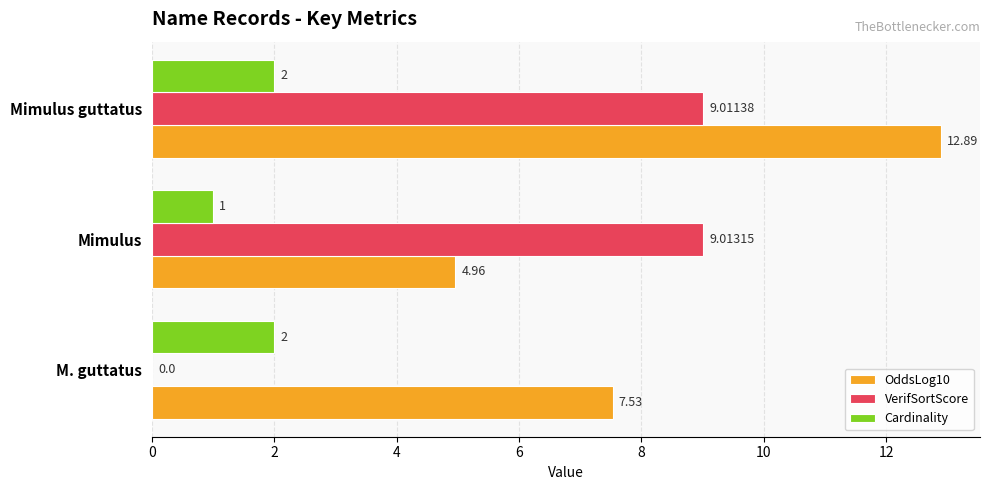

At which category is the sum across all series the highest?

Mimulus guttatus